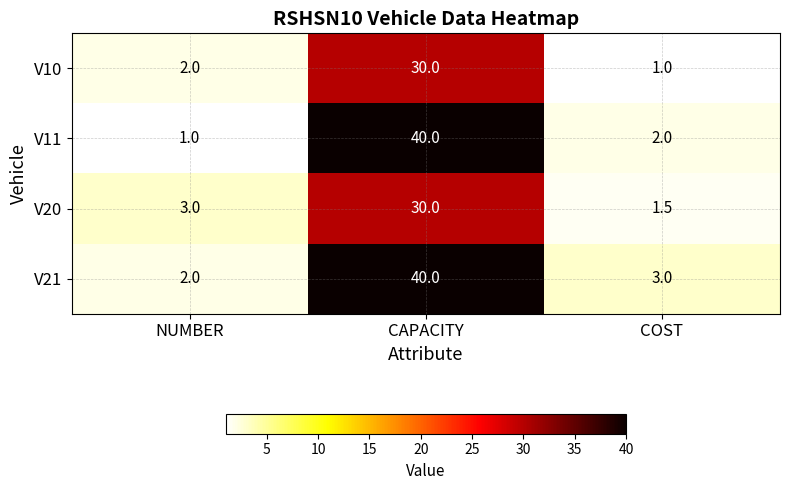

Which series changed the most between NUMBER and COST?

V20